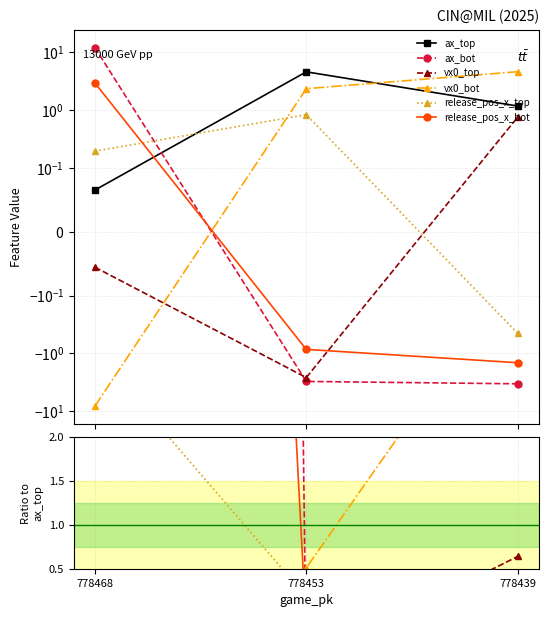

What is the difference between the highest and lowest values at 778453?

5.3